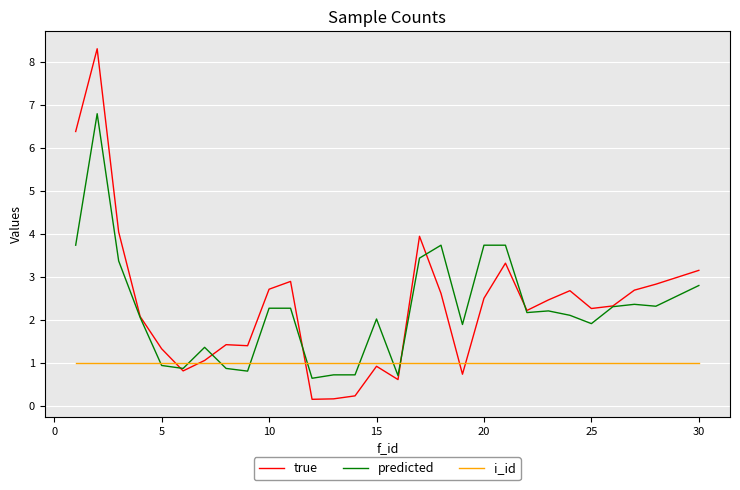

Rank the series by their maximum value, from highest to lowest.

true, predicted, i_id